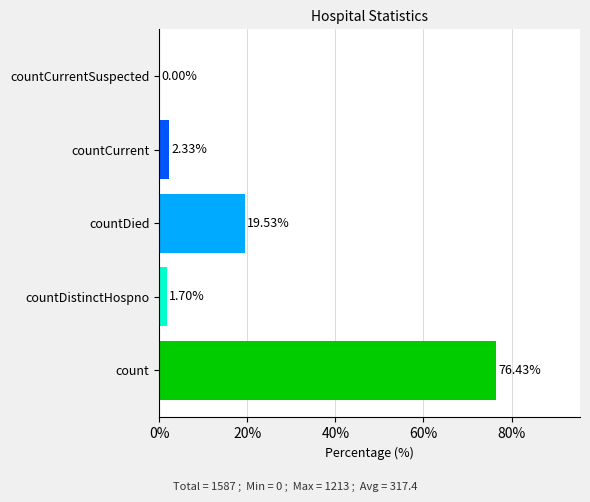

Where is the data nearest to the value 38?

countDied